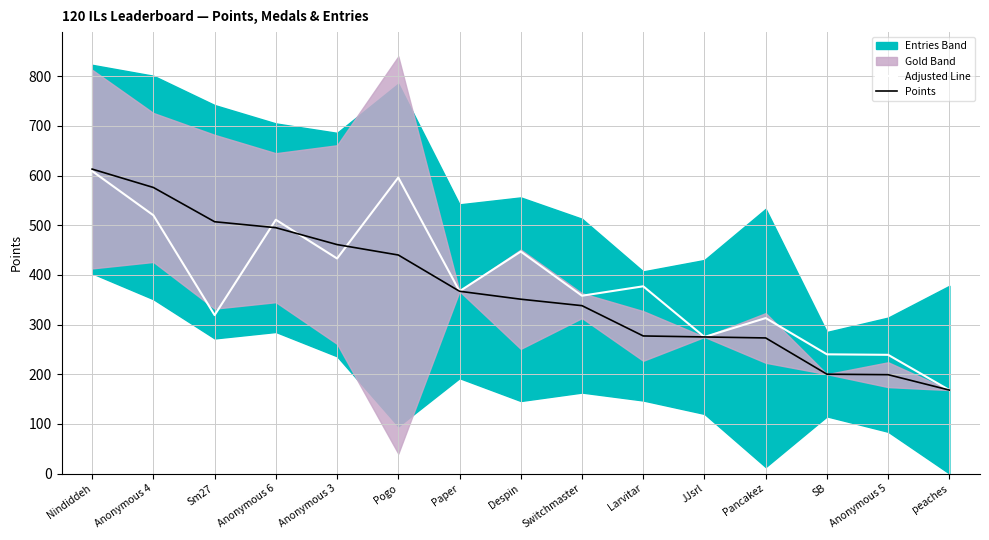

What value does the Adjusted Line series have at Pogo?

596